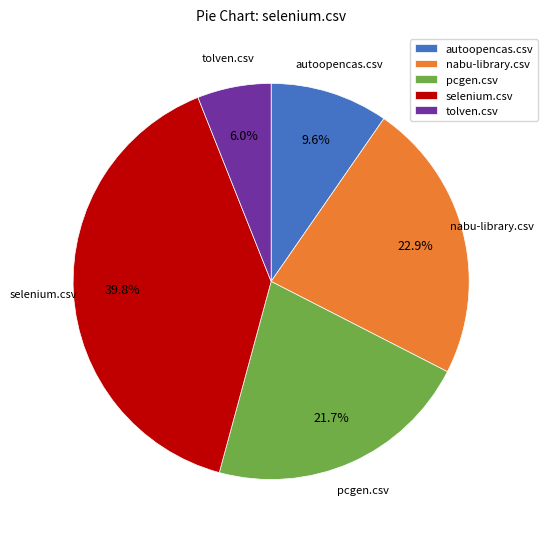

Which category has the biggest portion of the pie?

selenium.csv